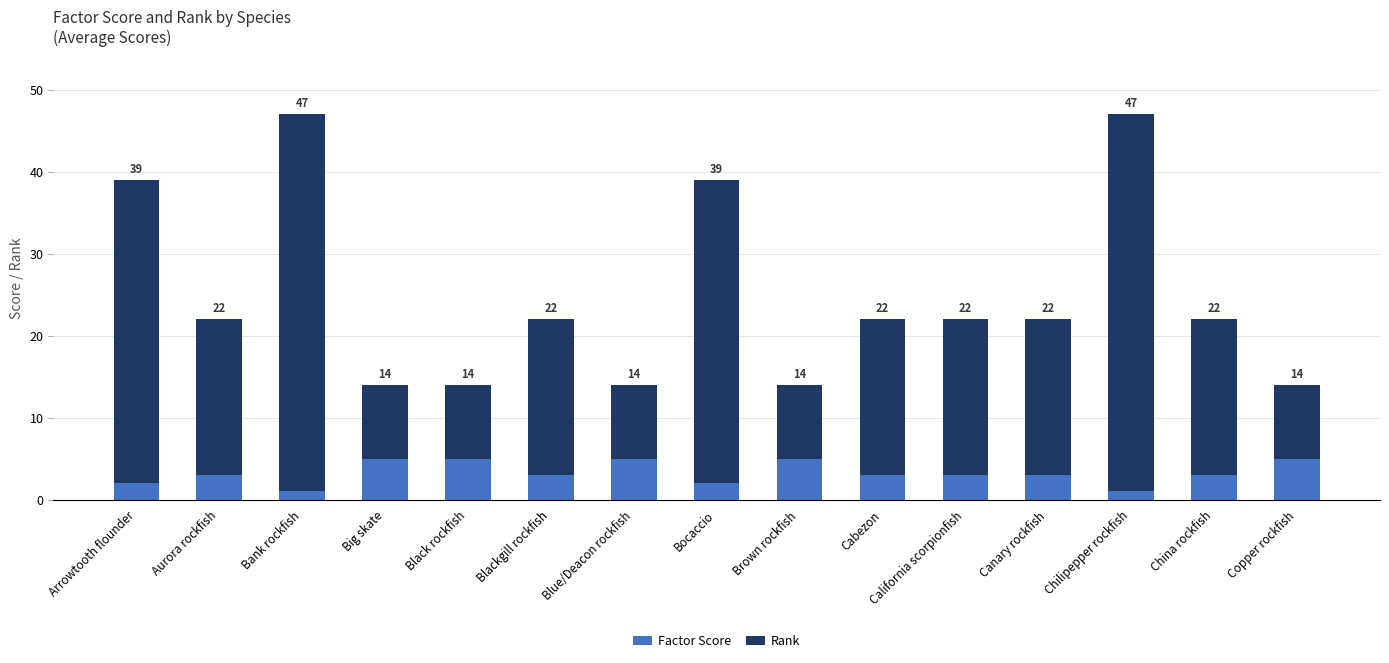

What position from the left is Black rockfish?

5